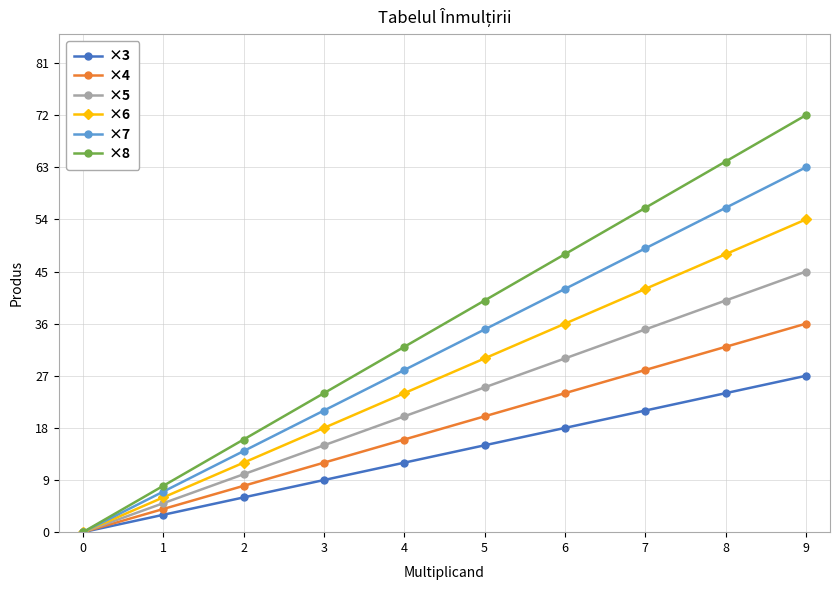

What is the sum of all ×7 values?

315